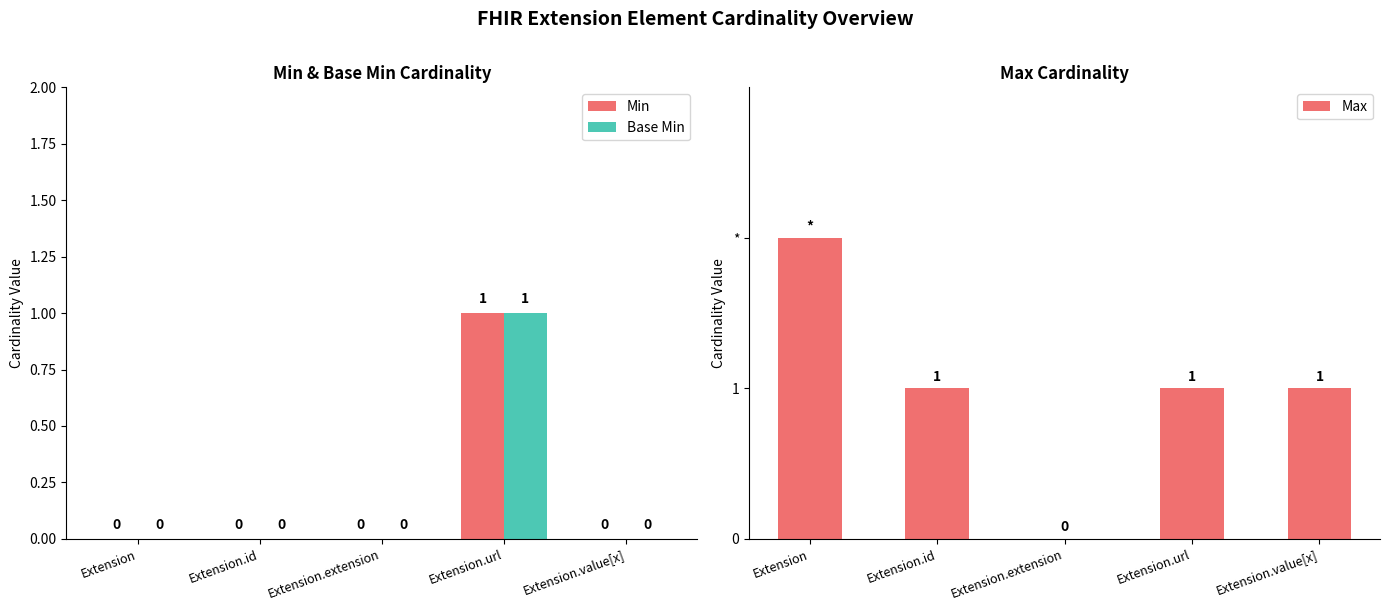

List the series in order of their peak value, highest first.

Max, Min, Base Min